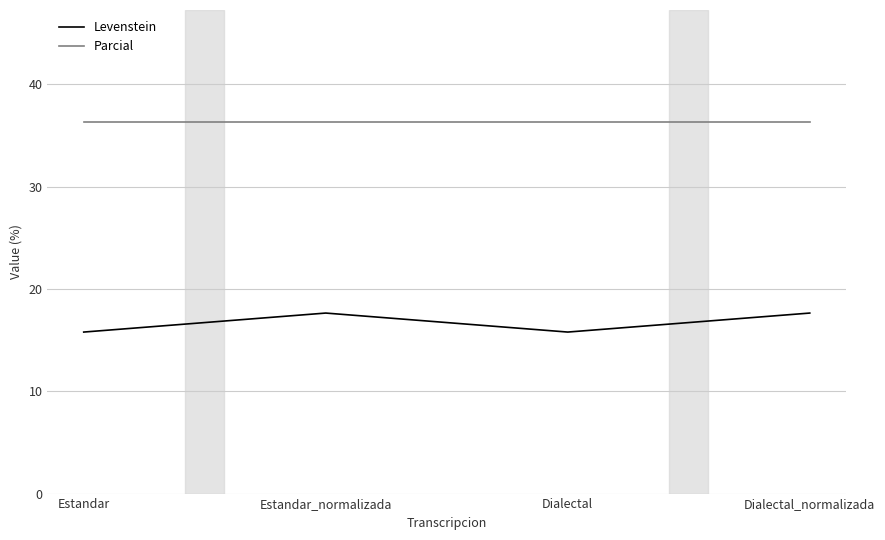

At which category does Levenstein reach its first local peak?

Estandar_normalizada